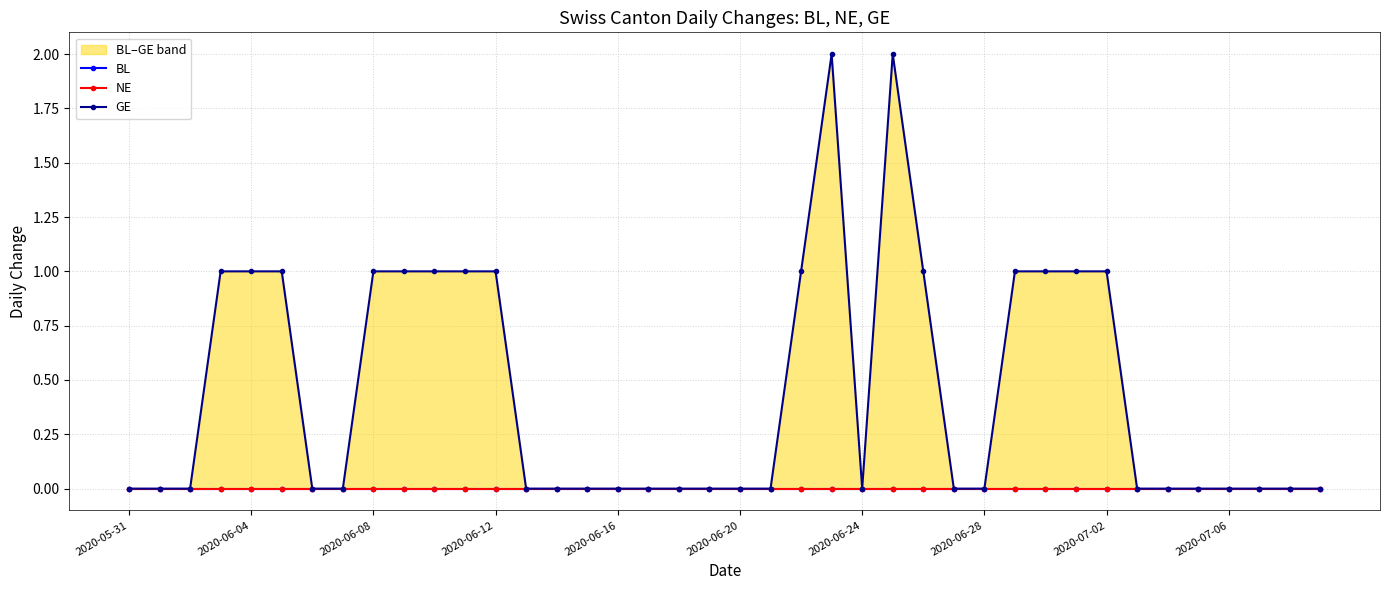

What are all the series names shown in the legend?

BL, NE, GE